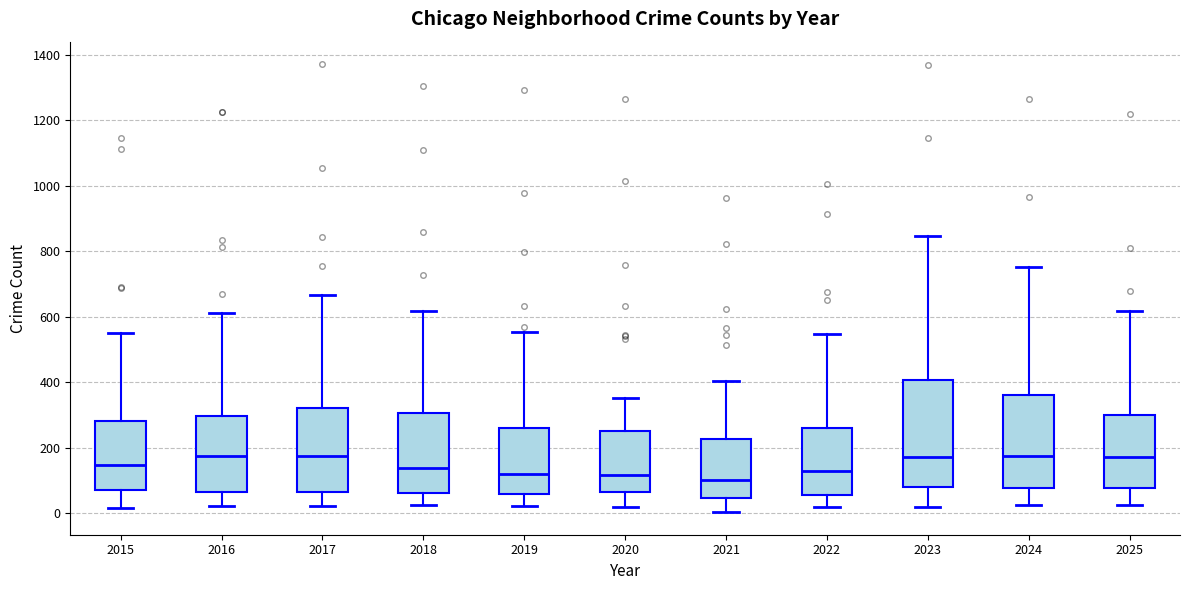

Comparing the boxes themselves (not the whiskers), which one is the tallest?

2023